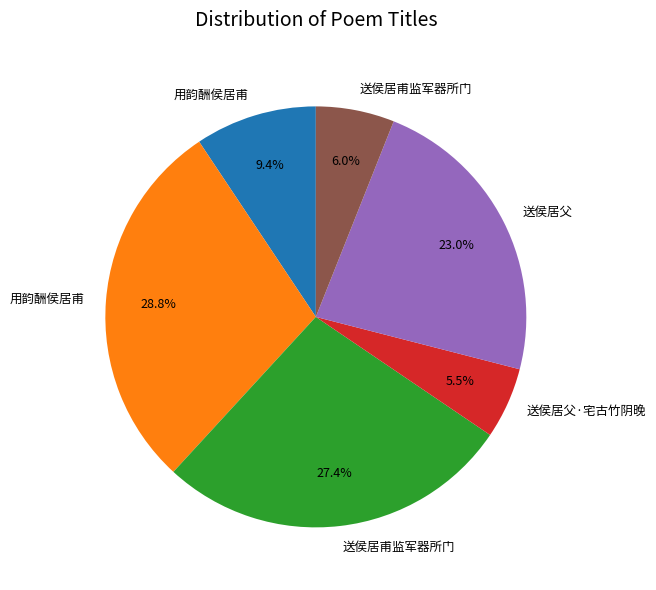

Is there a majority slice in this chart?

No